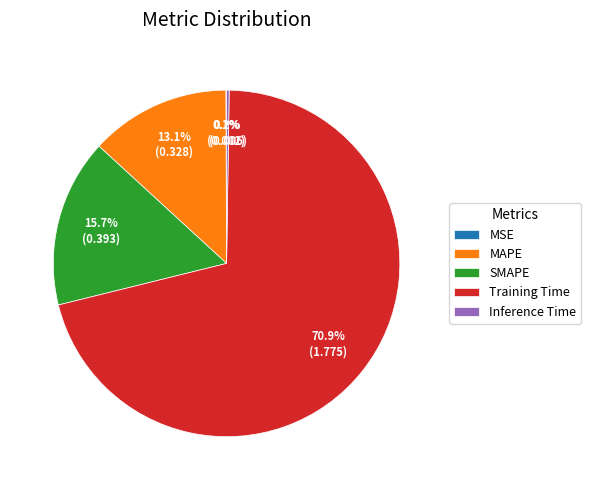

Does any single category account for the majority?

Yes